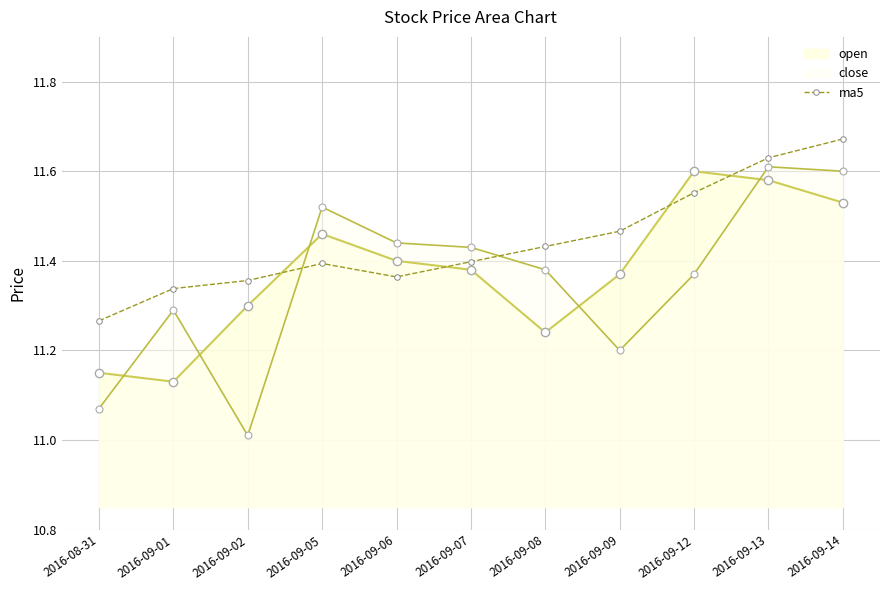

Where is the first local maximum for open?

2016-09-05